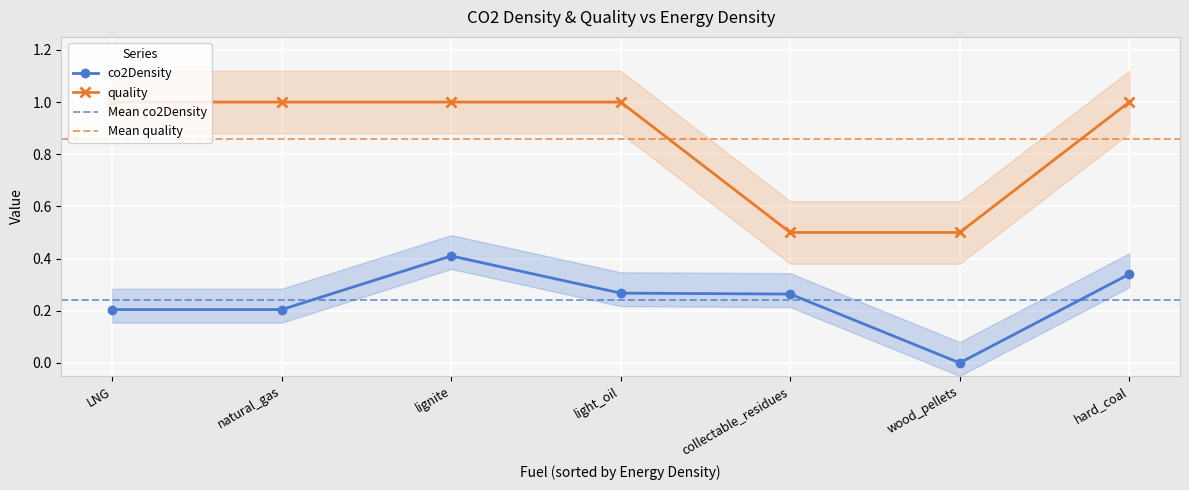

Count the co2Density values in the range 0 to 1.

7